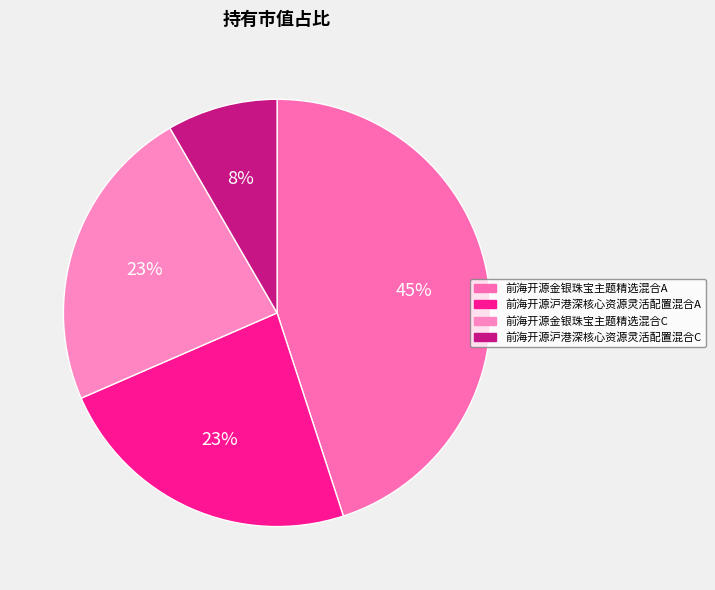

The 前海开源沪港深核心资源灵活配置混合C slice represents 1% of the pie. True or false?

False